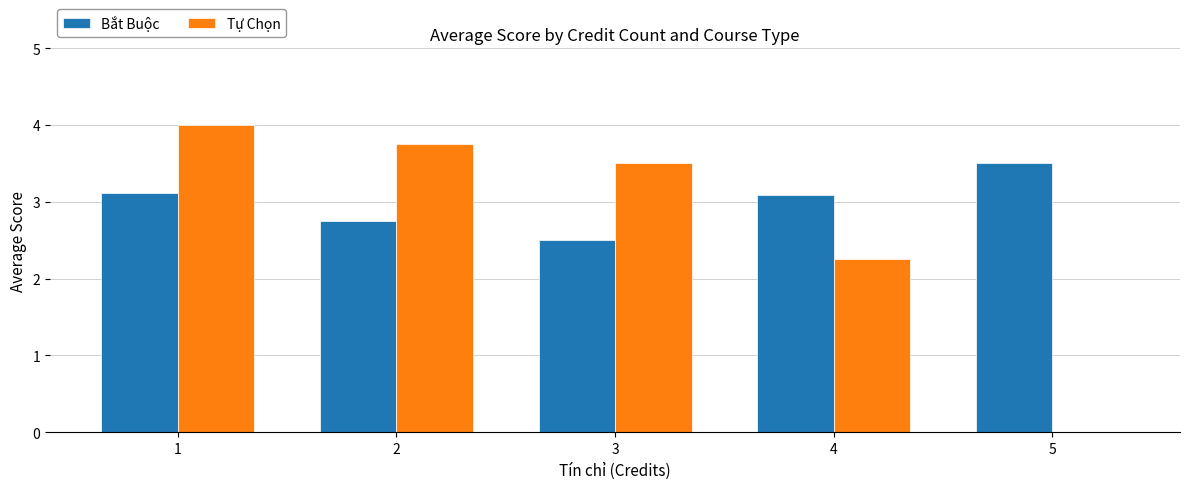

How many categories are shown in the chart?

5